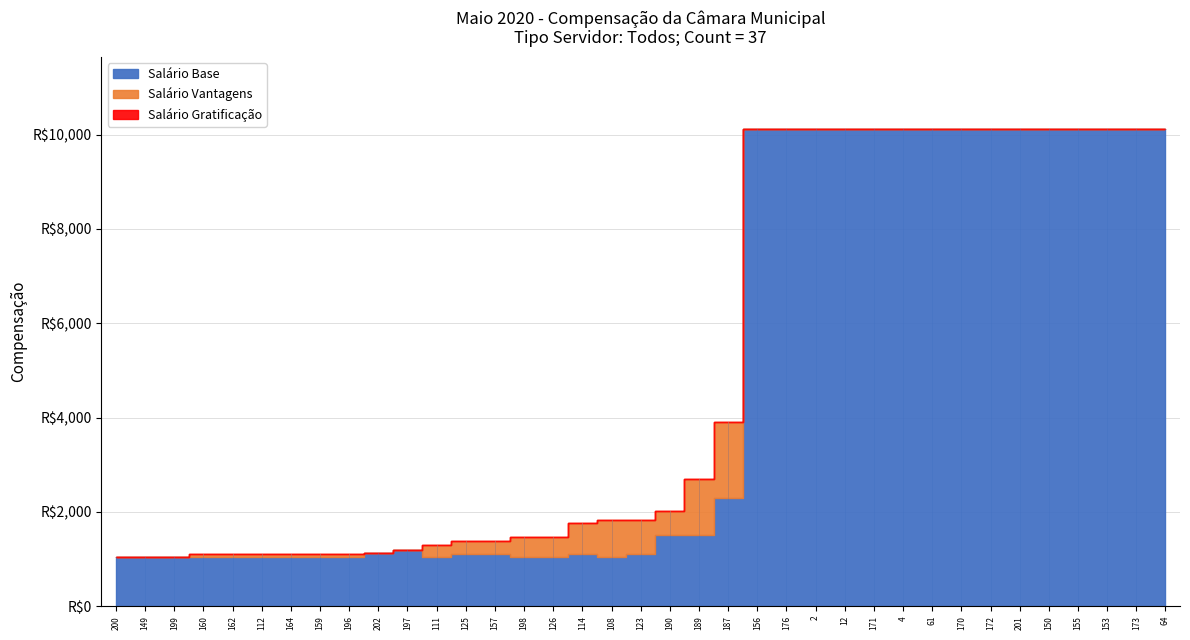

Is it true that Salário Base equals 1045.0 at 108?

True